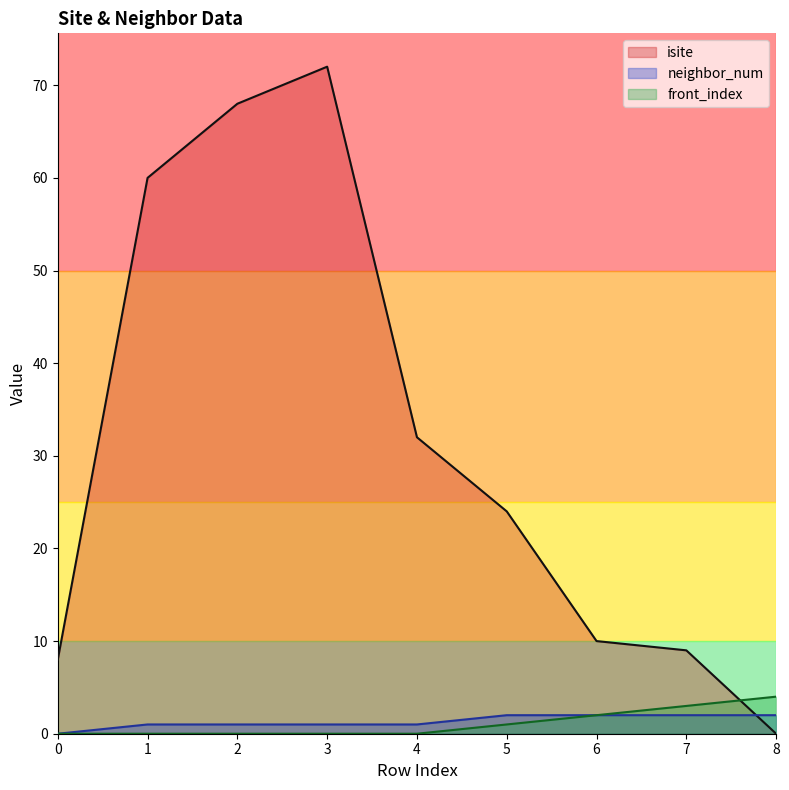

Which series changed the most between 2 and 3?

isite